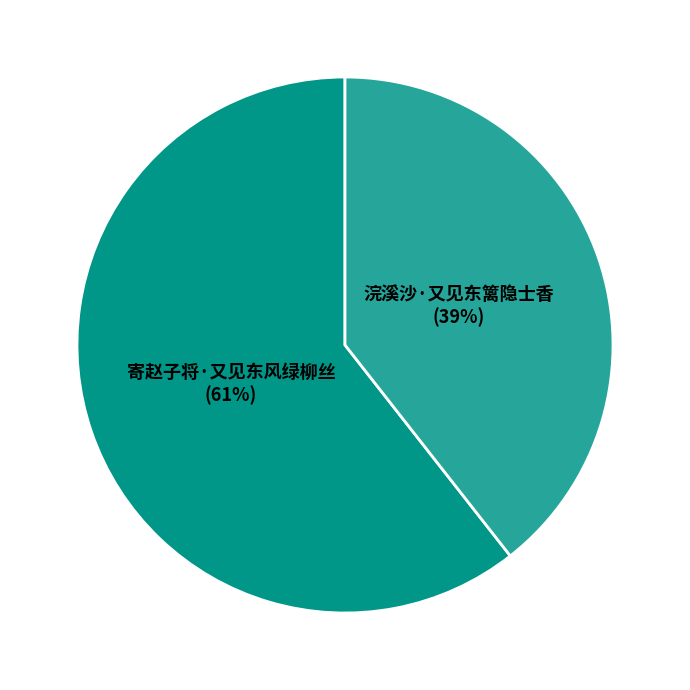

To the nearest percent, what portion does 浣溪沙·又见东篱隐士香 represent?

39%